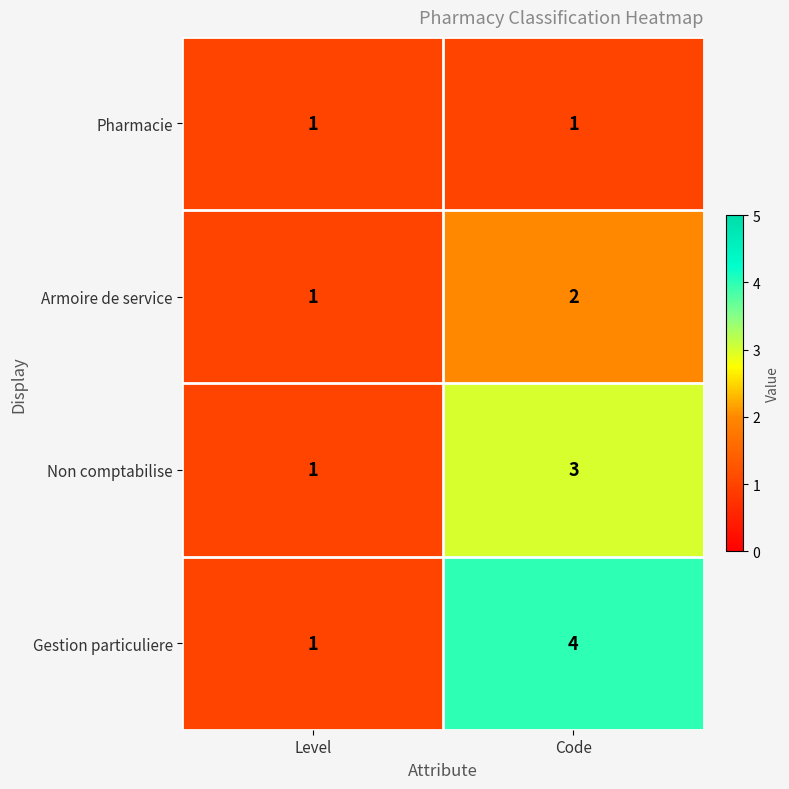

At which label does Armoire de service reach its peak?

Code